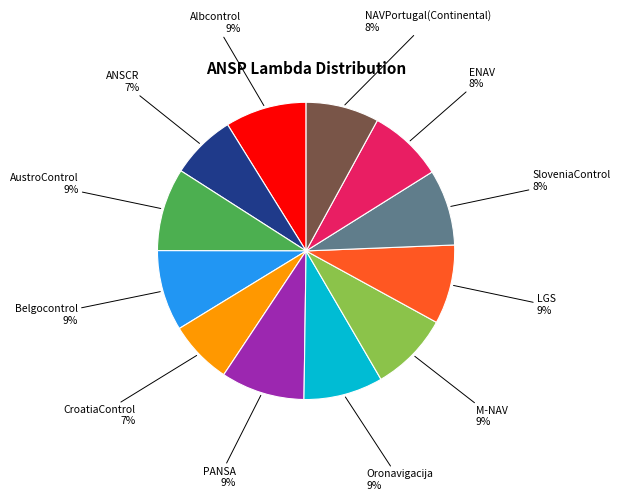

Does any single category account for the majority?

No